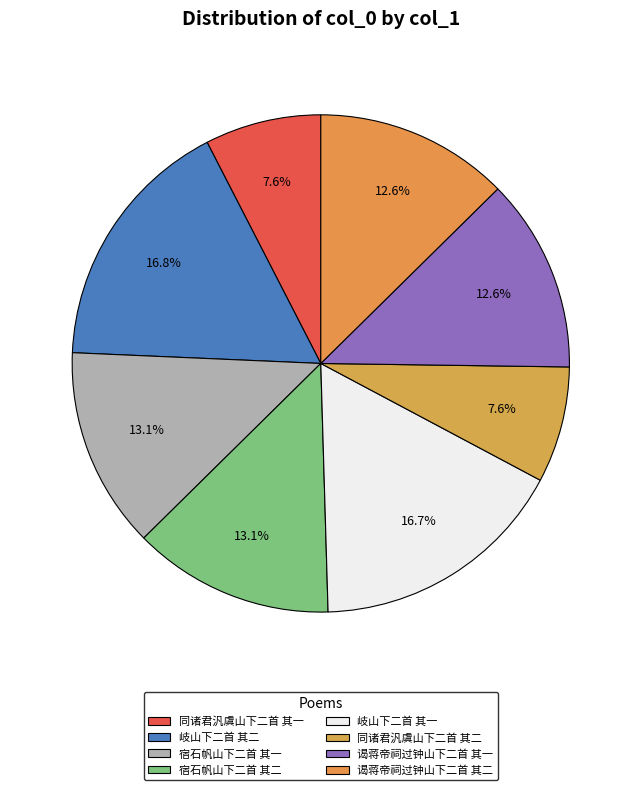

How many segments does this pie chart have?

8